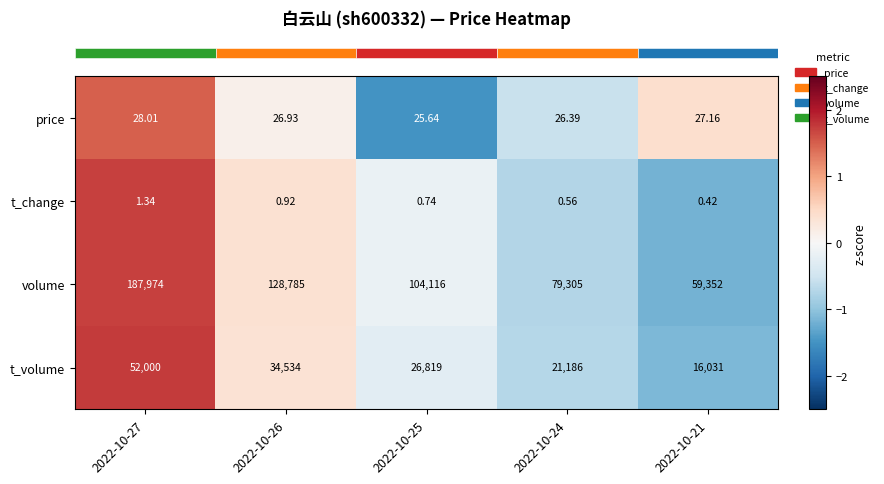

How many series are shown in this chart?

4